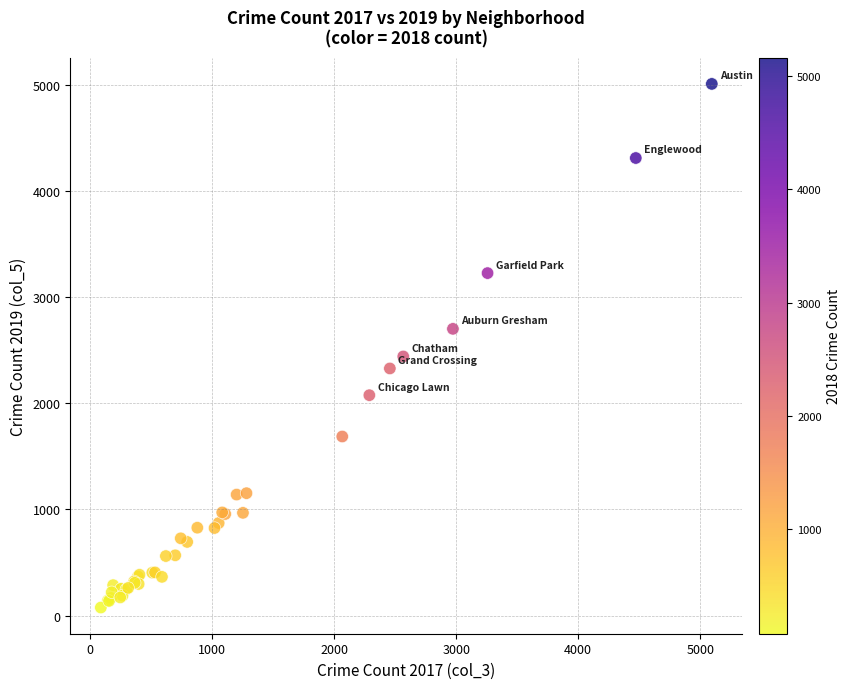

What Y value in the scatter plot is closest to 2542?

2441